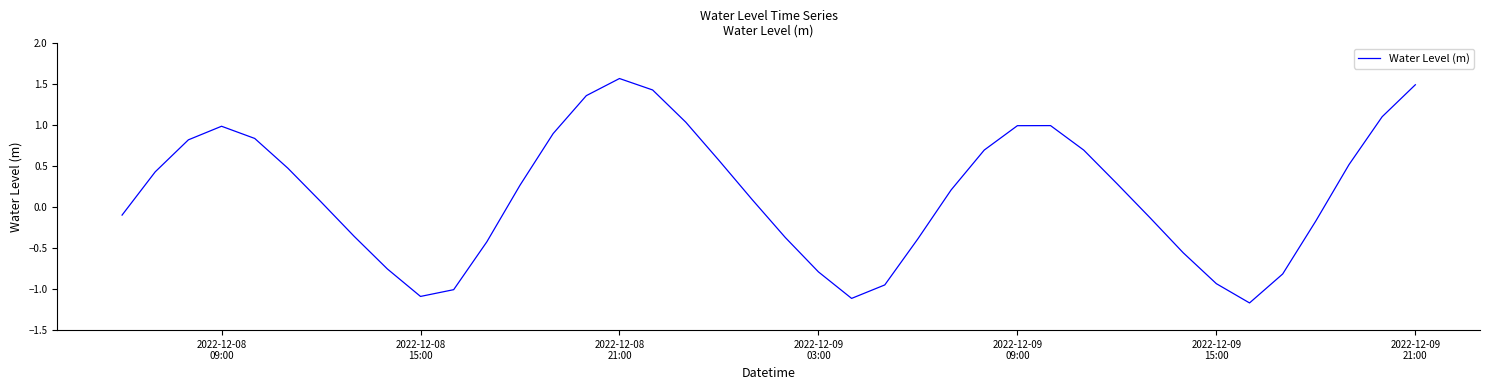

What is the smallest value displayed?

-1.2